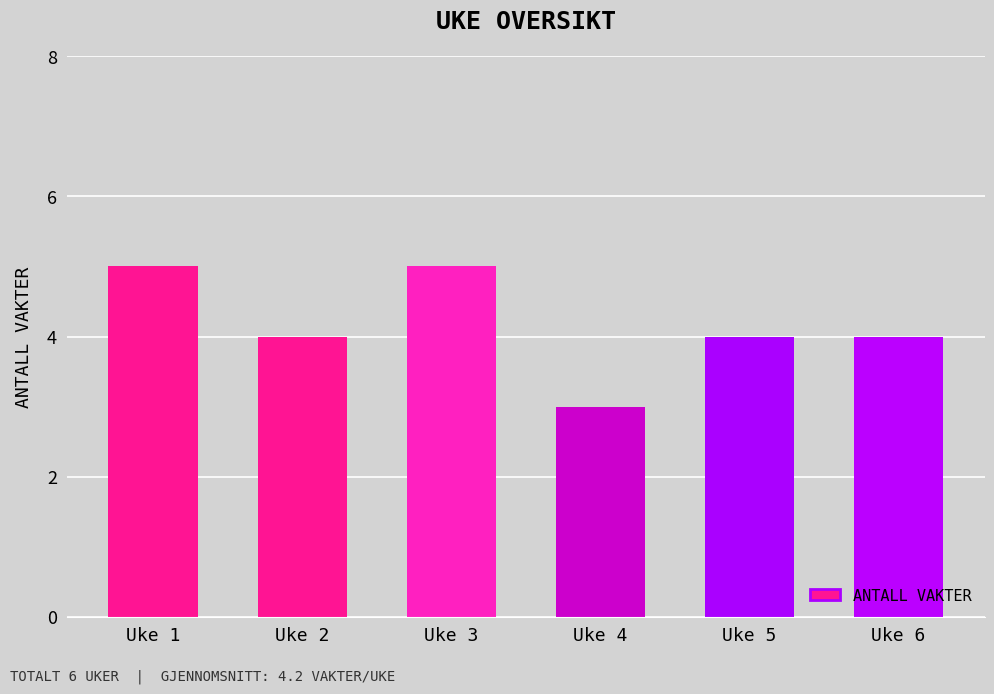

Is it true that the value at Uke 6 is 7?

False